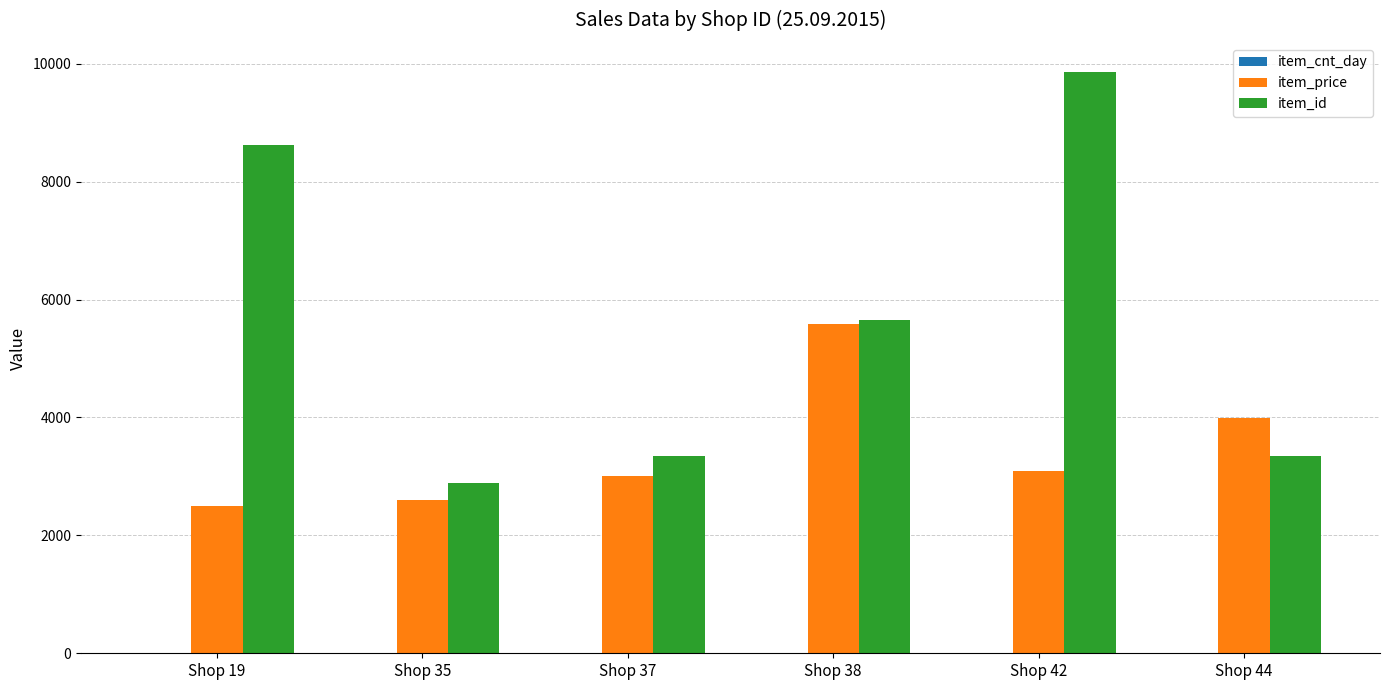

What is the total value across all series at Shop 42?

12962.5